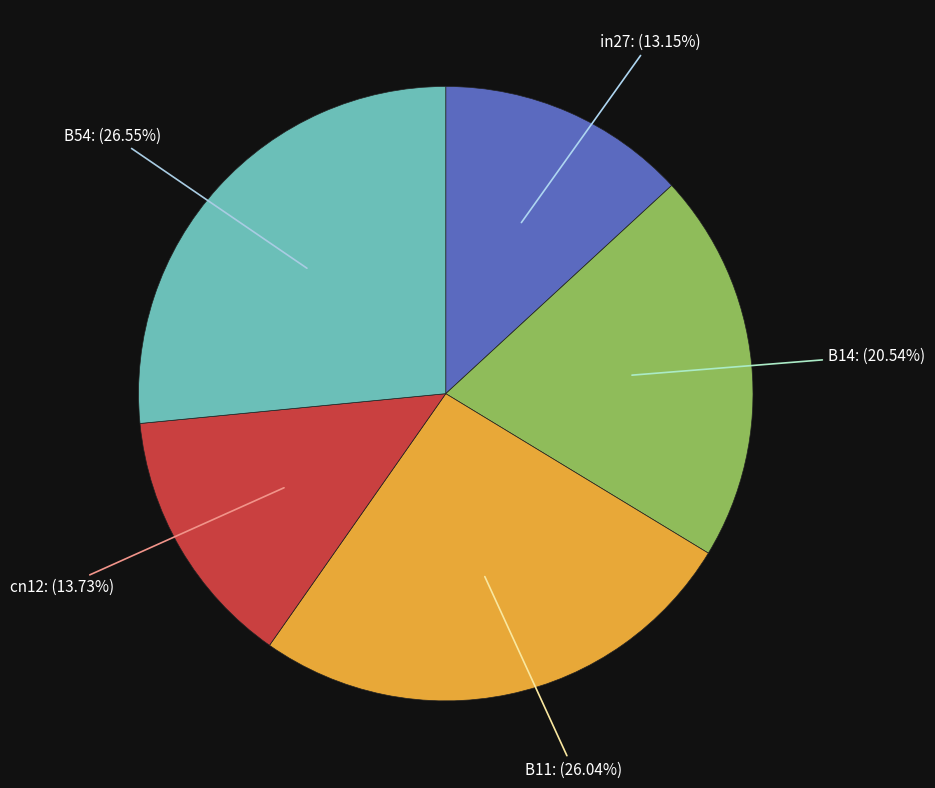

Between cn12 and in27, which is larger?

cn12